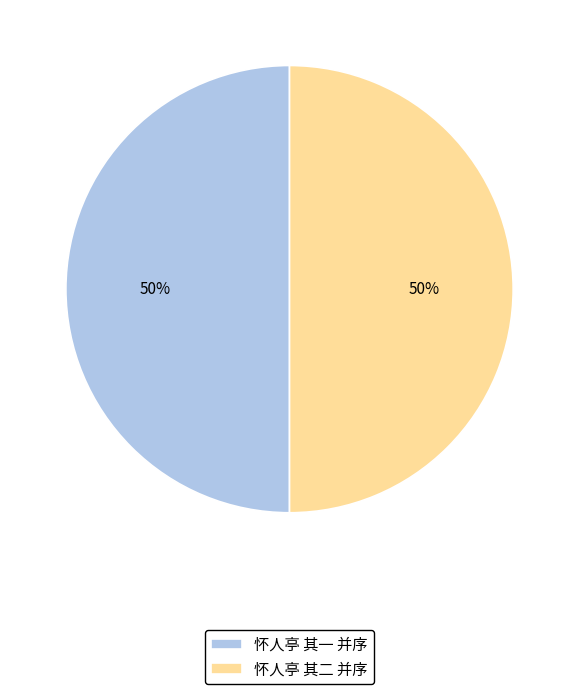

To the nearest percent, what percentage of the pie is 怀人亭 其二 并序?

50%